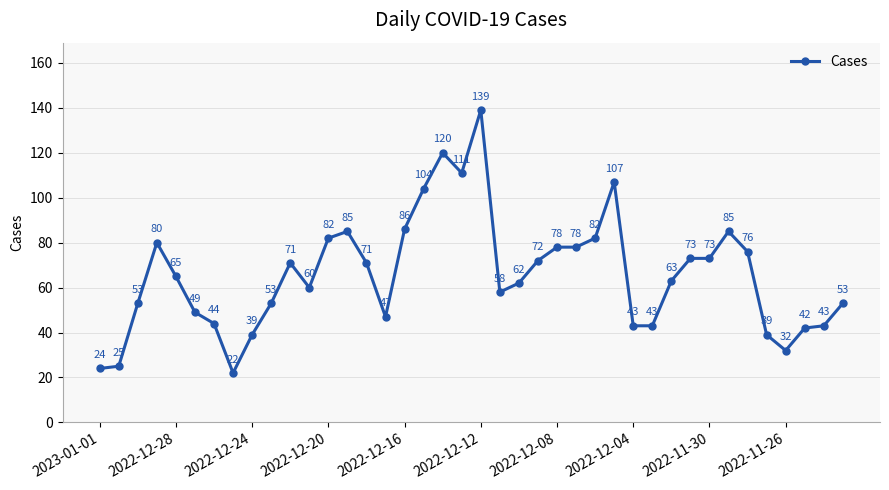

What is the value of the 7th point from the left?

44